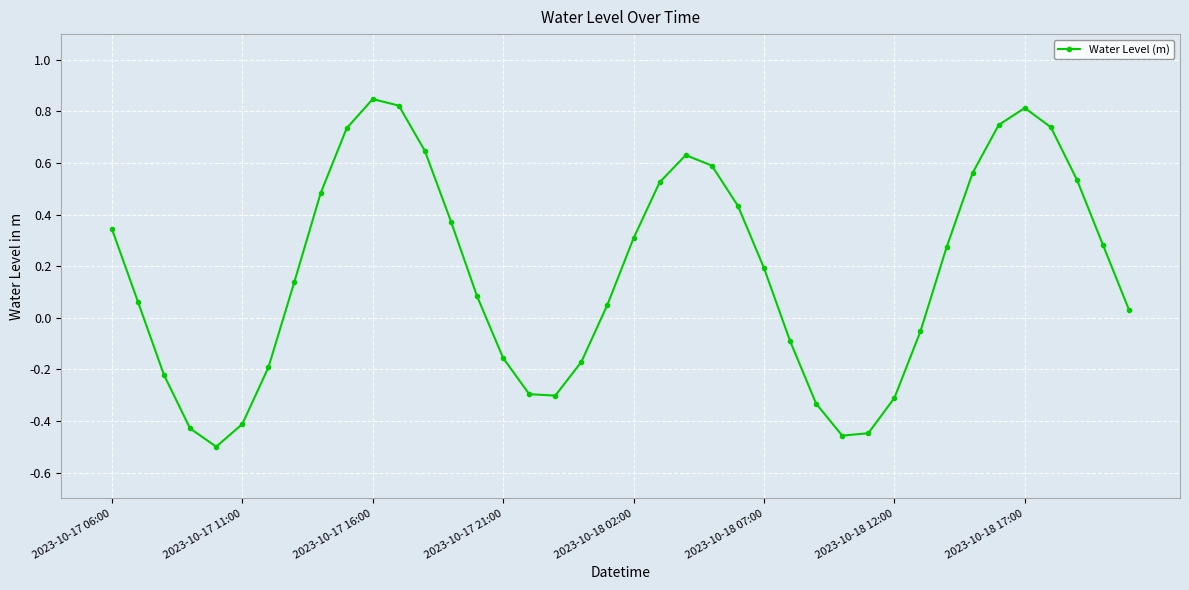

True or false: there are more than 2 points higher than both neighbors.

True